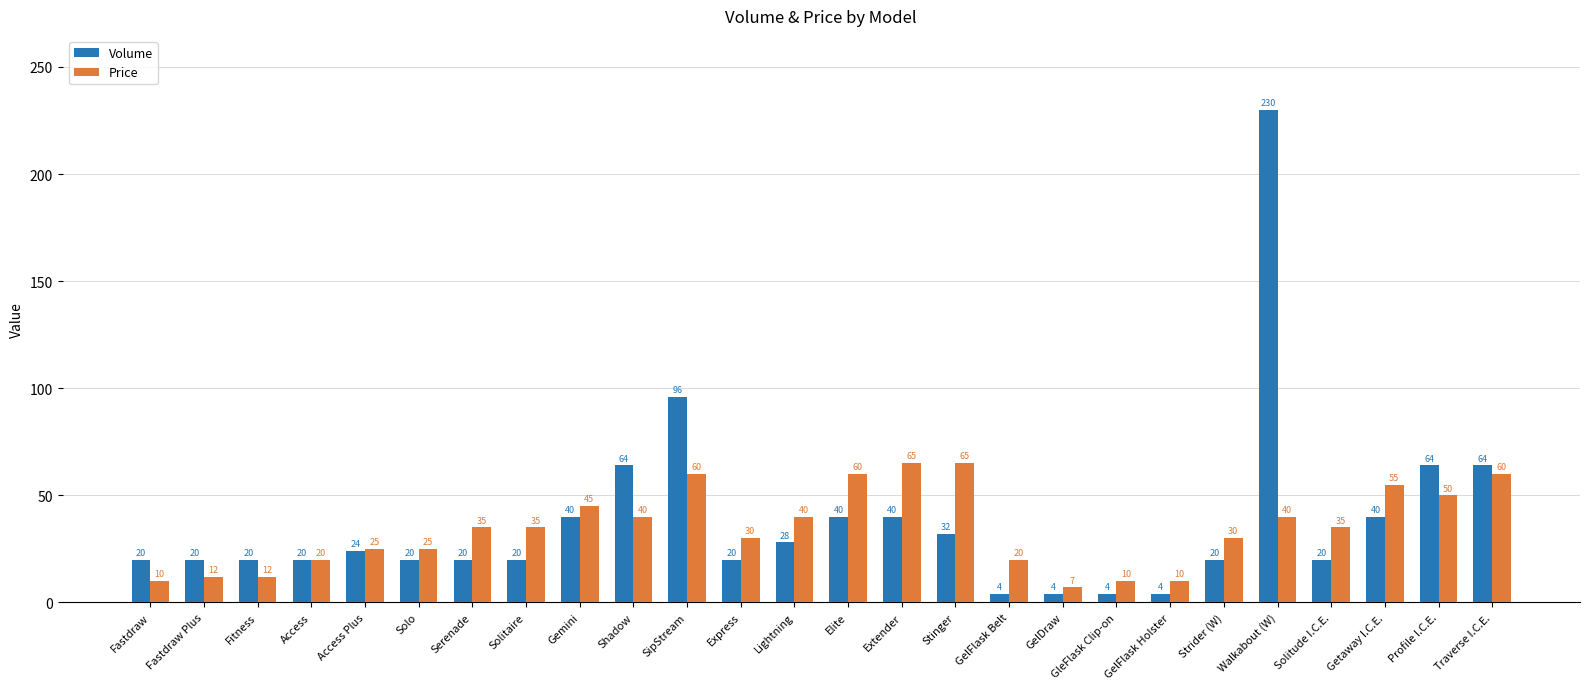

True or false: Price has a value of 18 at GleFlask Clip-on.

False